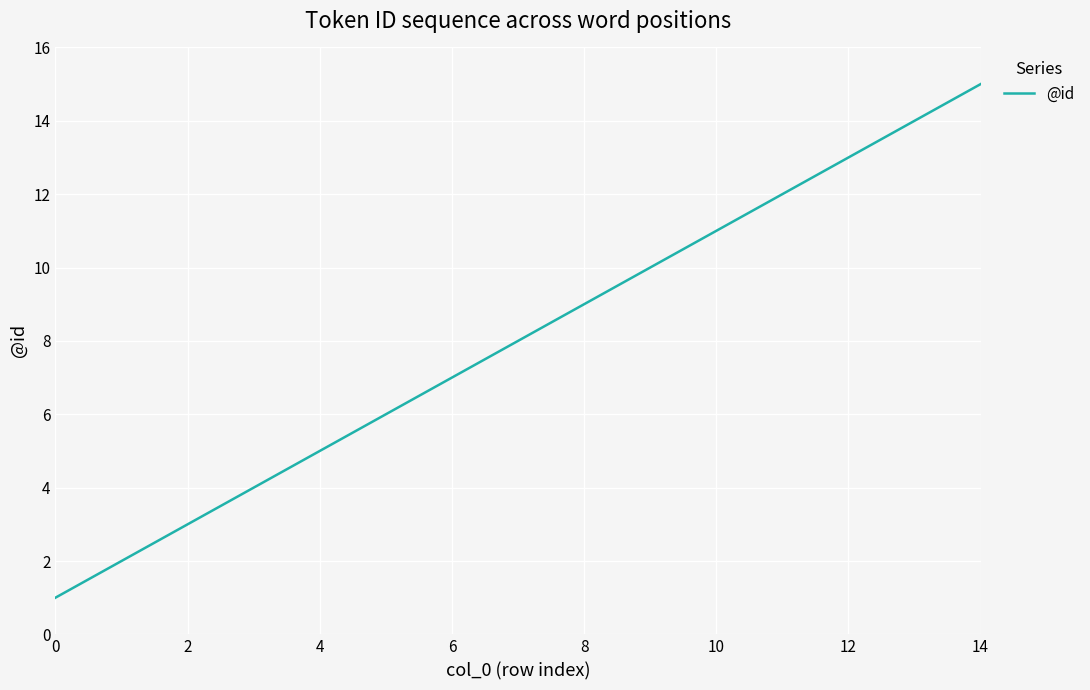

What is the sum of all values?

120